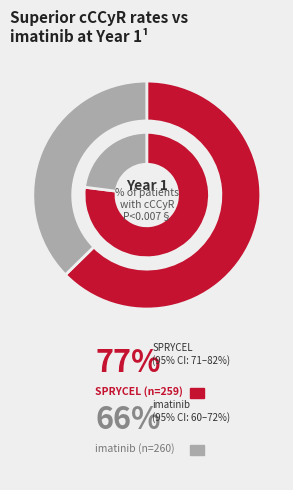

Does Other represent more than half of the total?

No